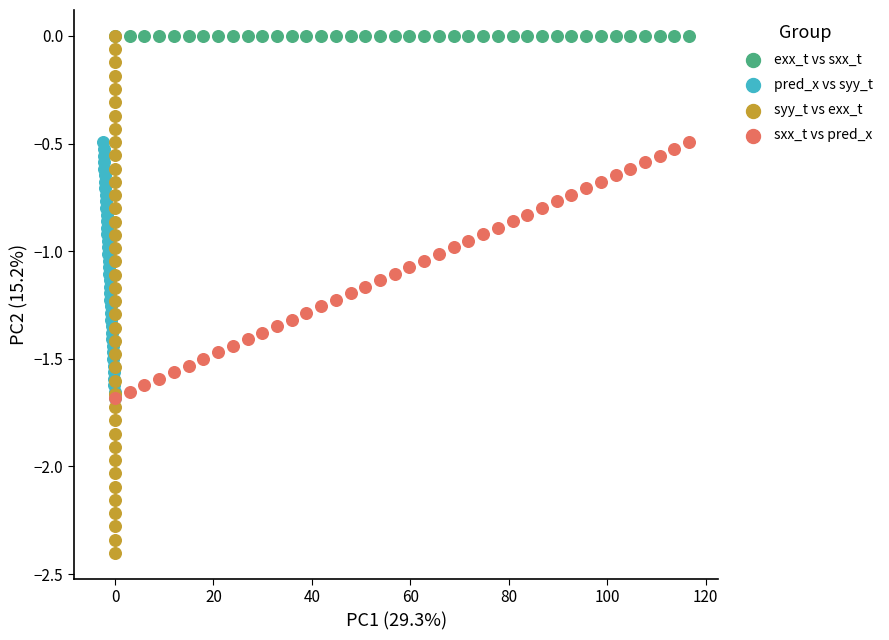

What are all the series names shown in the legend?

exx_t vs sxx_t, pred_x vs syy_t, syy_t vs exx_t, sxx_t vs pred_x